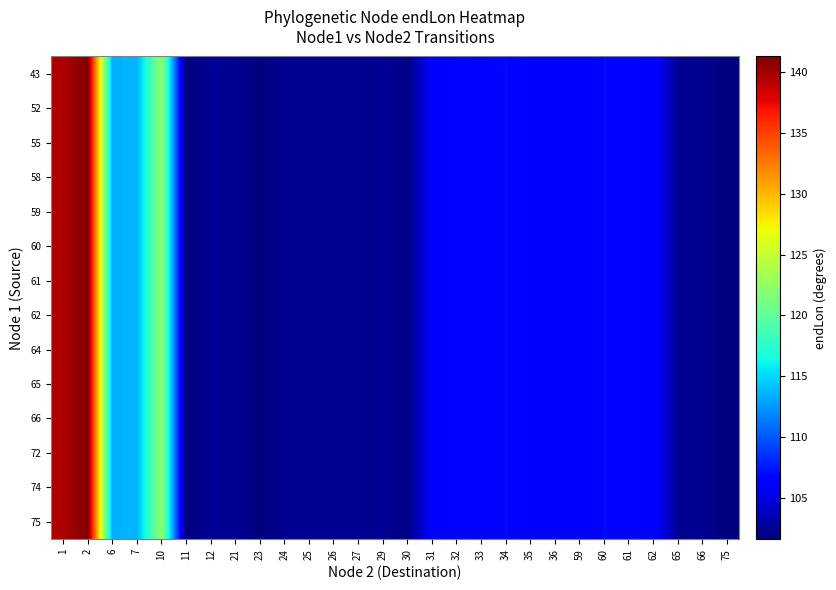

How many data points does each series have?

28